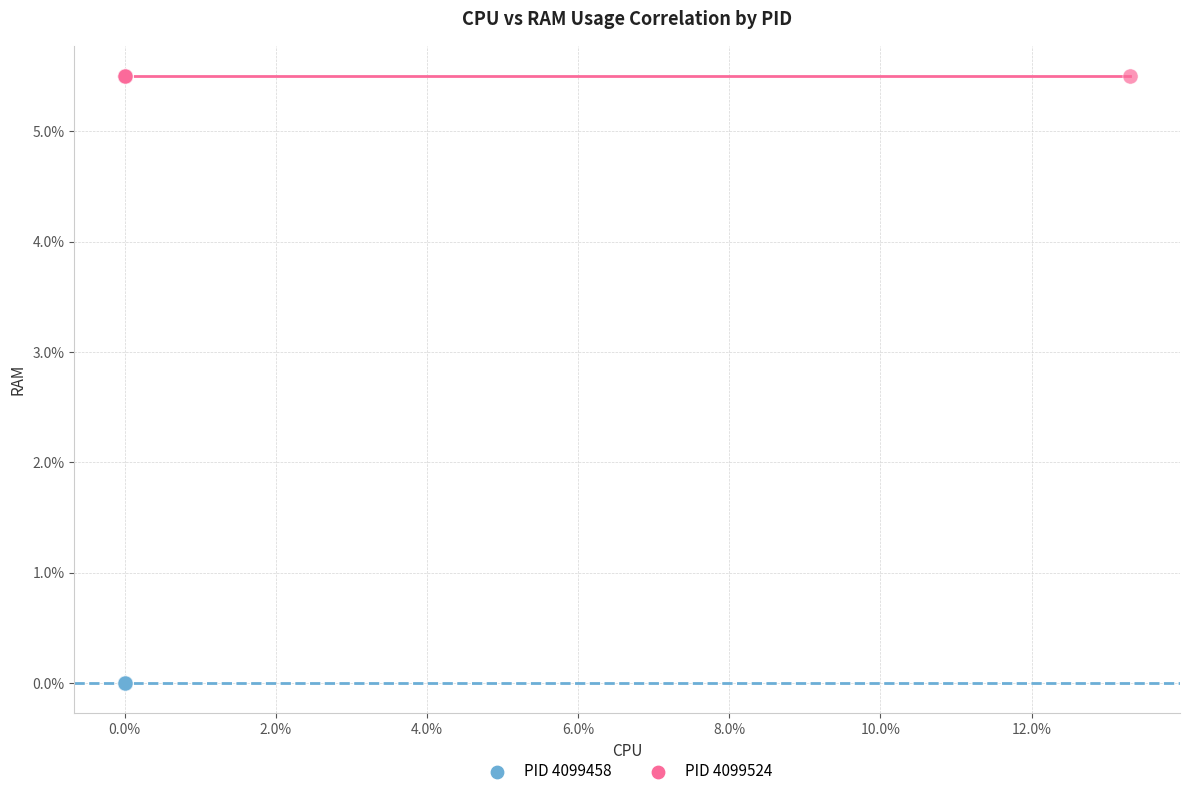

Which series reaches the maximum Y coordinate?

PID 4099524